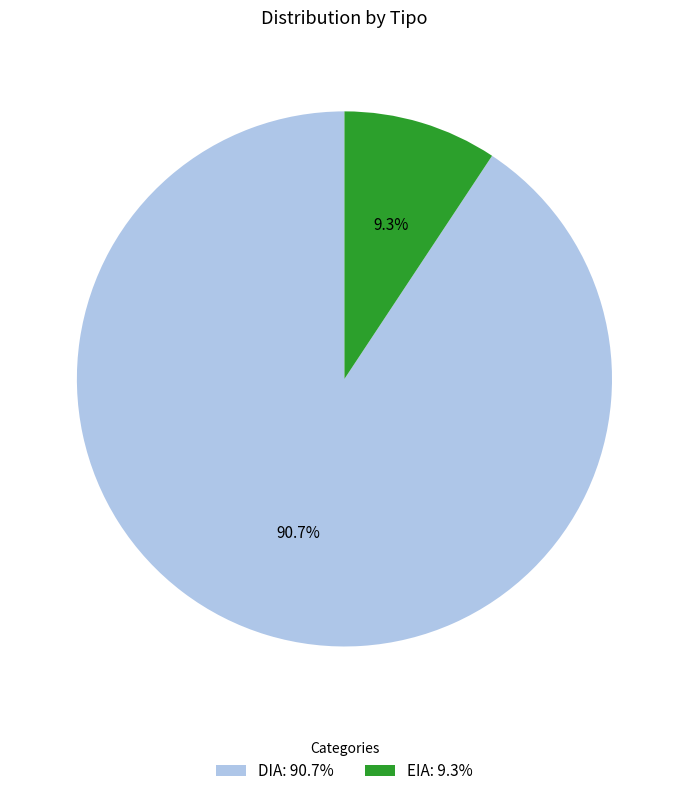

How much of the chart is everything except DIA?

9.3%